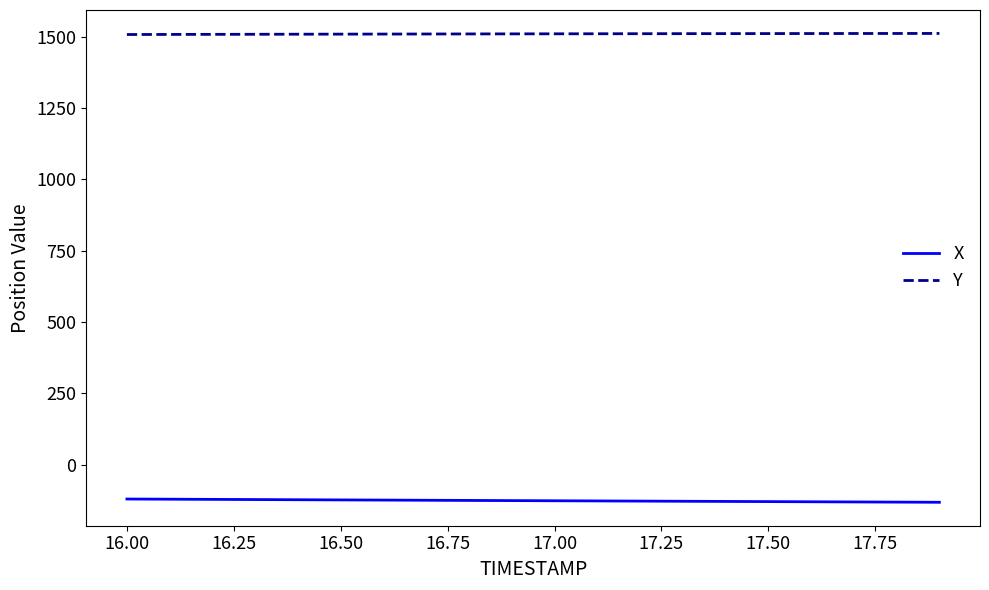

List the series in order of their overall mean, lowest first.

X, Y